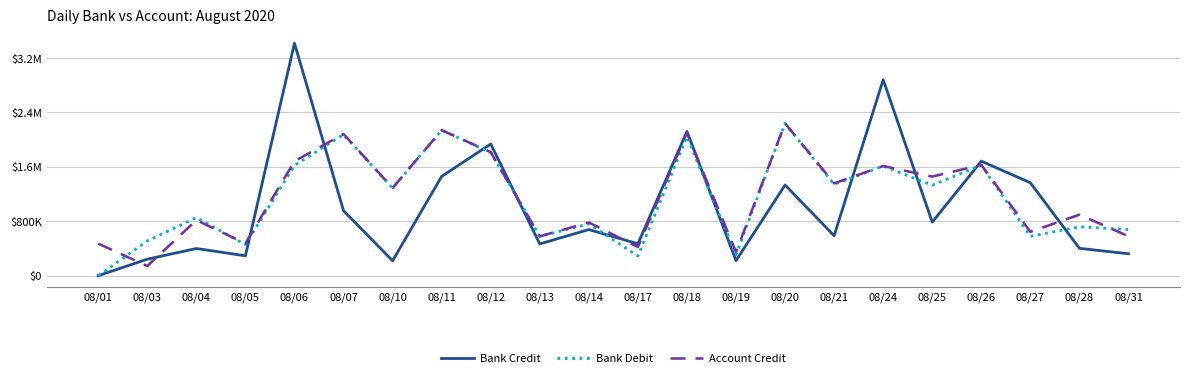

What is the value of the Bank Debit point at the 15th from the left?

2239299.5